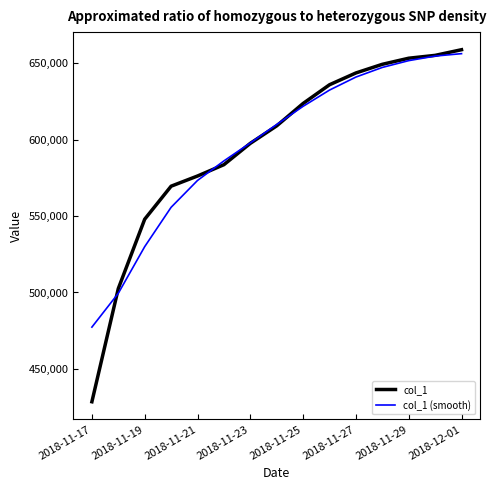

What is the lowest value of the col_1 series?

428518.0